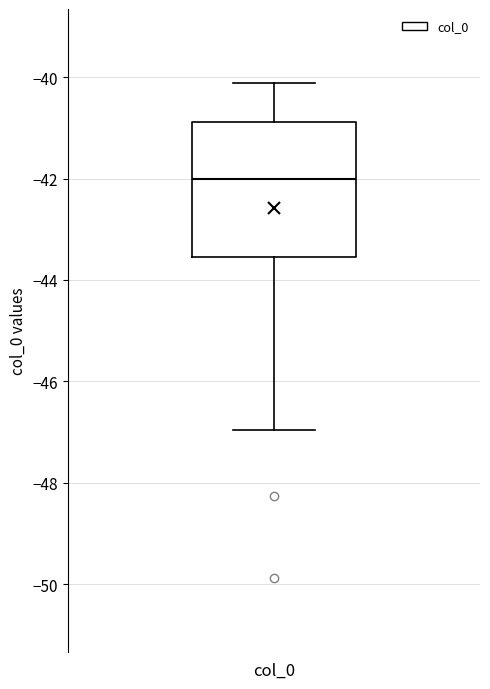

Where is the upper edge of the box for col_0 on the y-axis? The values are not printed on the chart, so give them approximately, as read against the axis.

-40.8